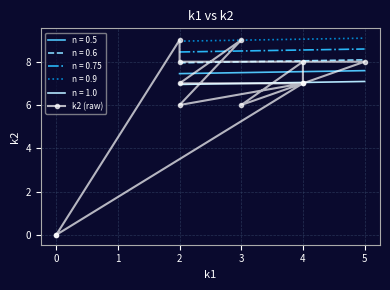

True or false: n = 0.6 and n = 0.9 cross at least once.

False